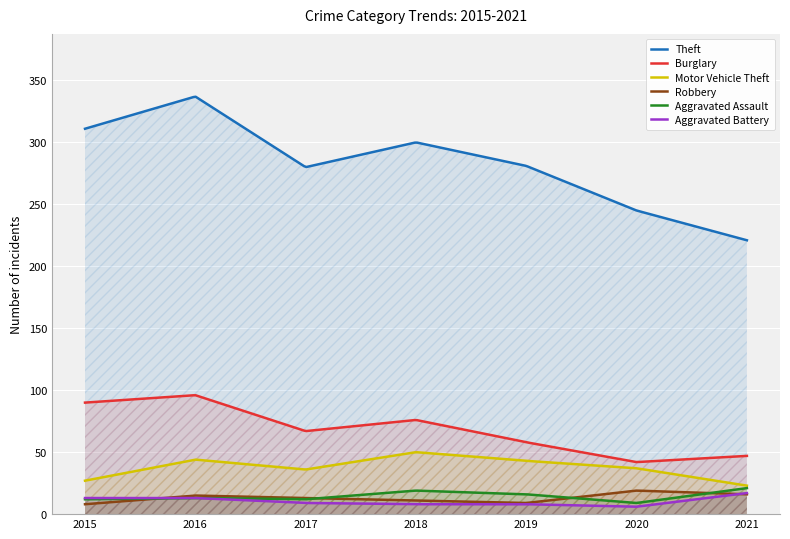

In Aggravated Assault, how many points are lower than both neighbors (excluding endpoints)?

2